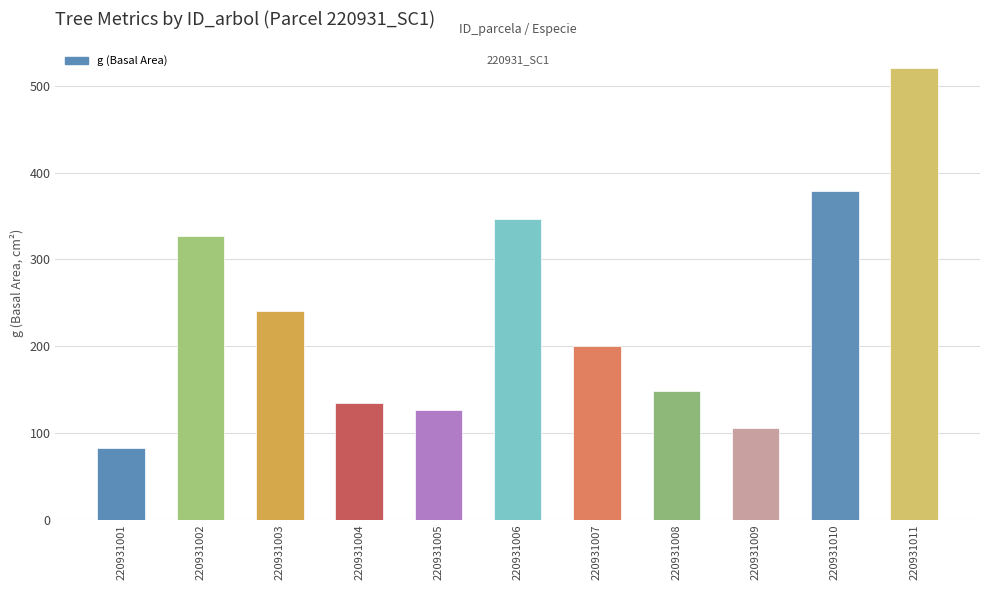

Which has a higher value, 220931009 or 220931006?

220931006